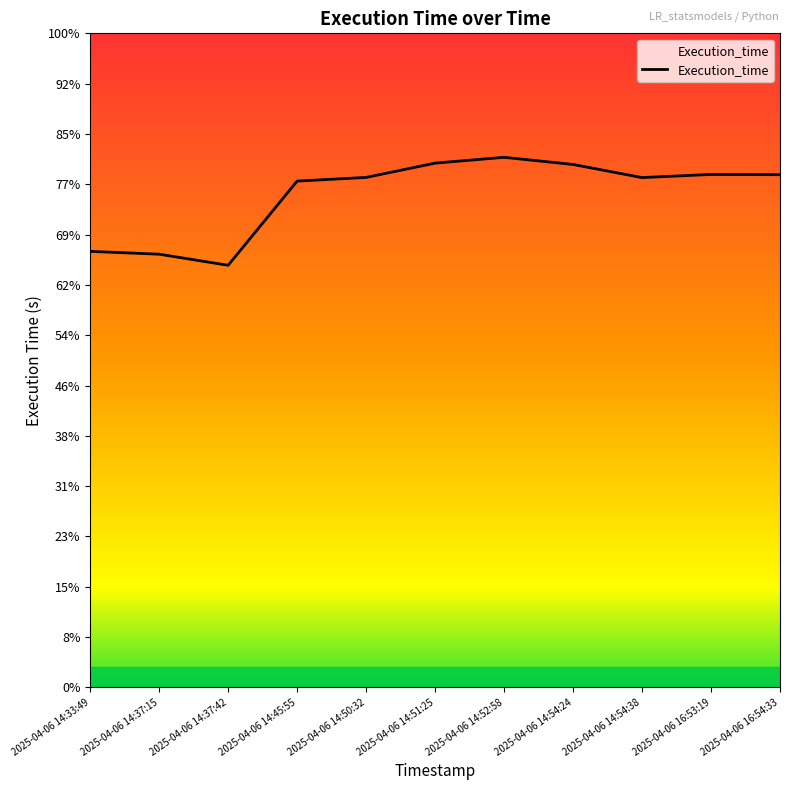

Rank the categories by value from lowest to highest.

2025-04-06 14:37:42, 2025-04-06 14:37:15, 2025-04-06 14:33:49, 2025-04-06 14:45:55, 2025-04-06 14:54:38, 2025-04-06 14:50:32, 2025-04-06 16:54:33, 2025-04-06 16:53:19, 2025-04-06 14:54:24, 2025-04-06 14:51:25, 2025-04-06 14:52:58